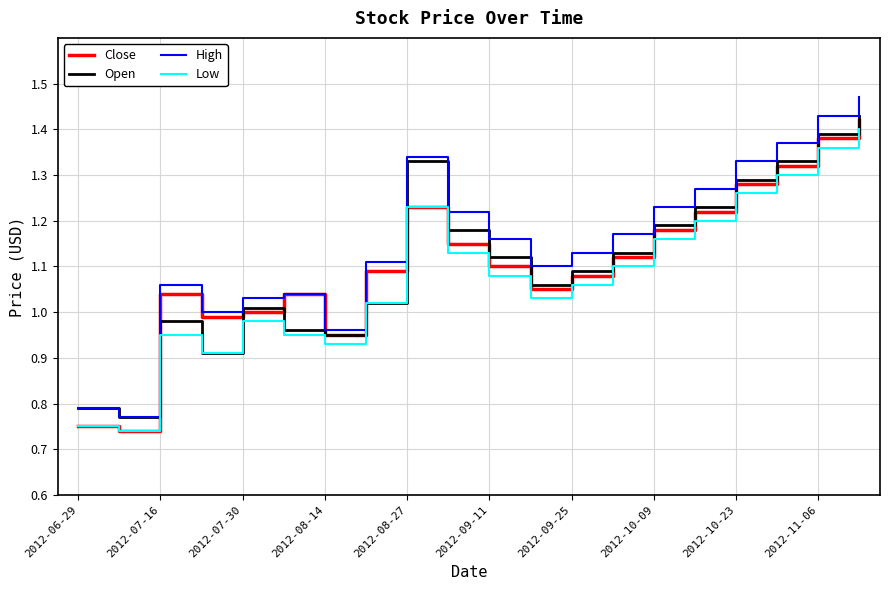

Which series has the widest spread of values?

High